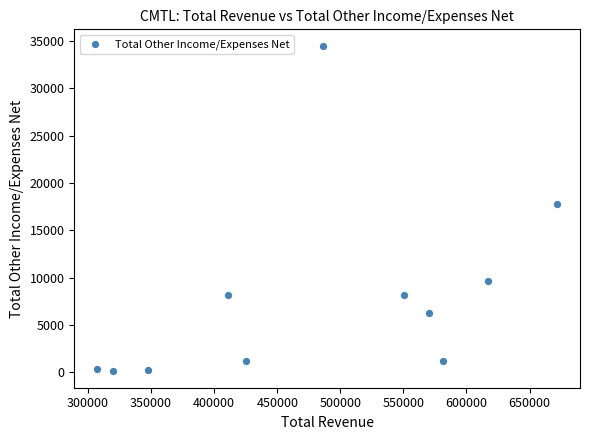

What Y value in the scatter plot is closest to 17300?

17800